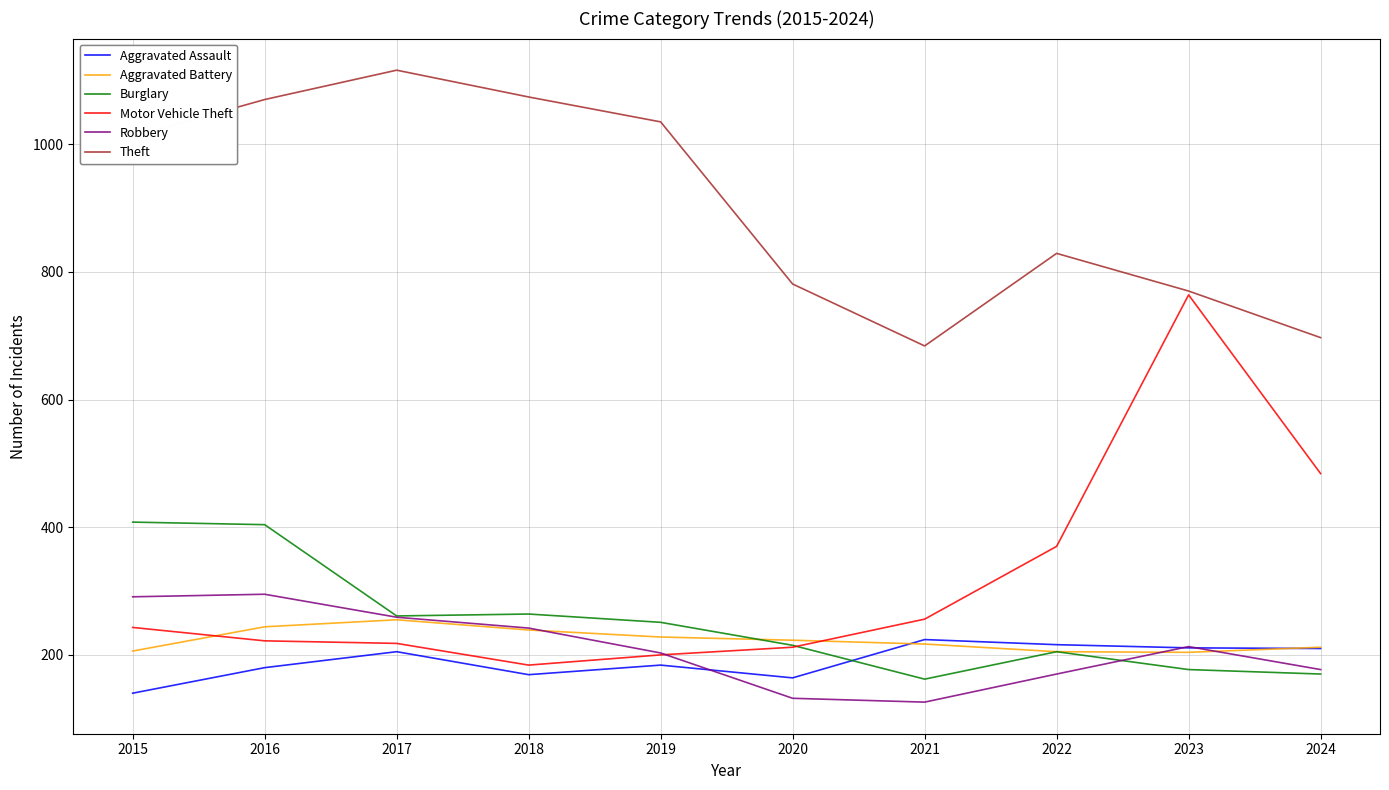

What is the minimum value shown in the chart?

126